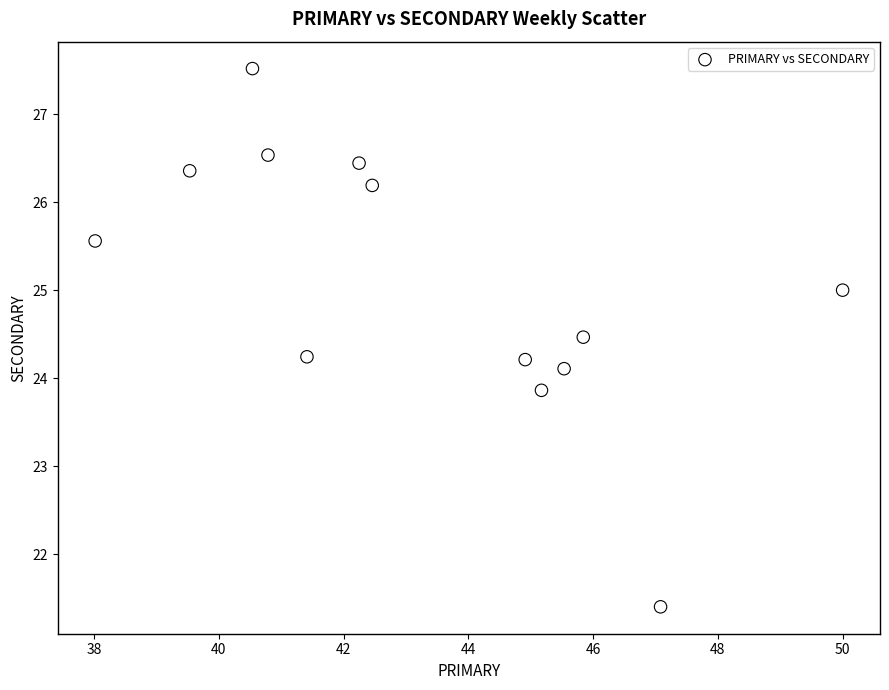

What is the range of X values (max minus min)?

12.0